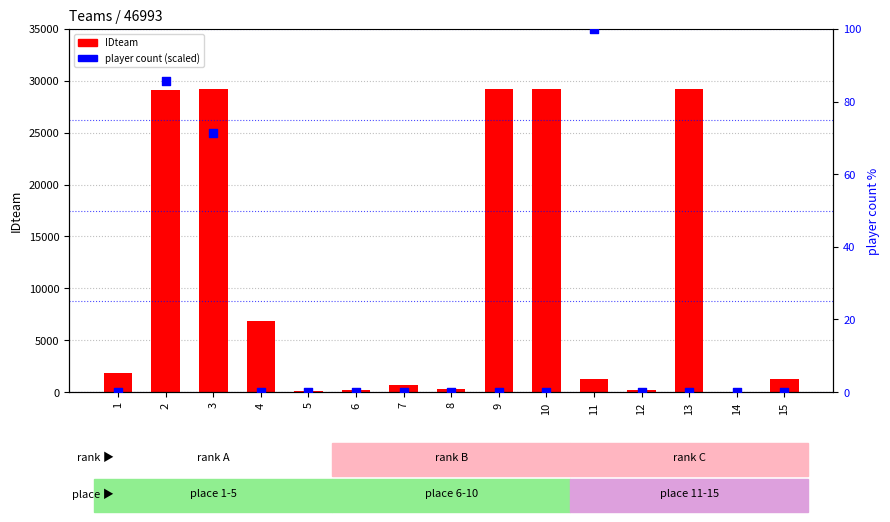

Is the value of IDteam at 2 greater than the value of player count (scaled %) at 12?

Yes